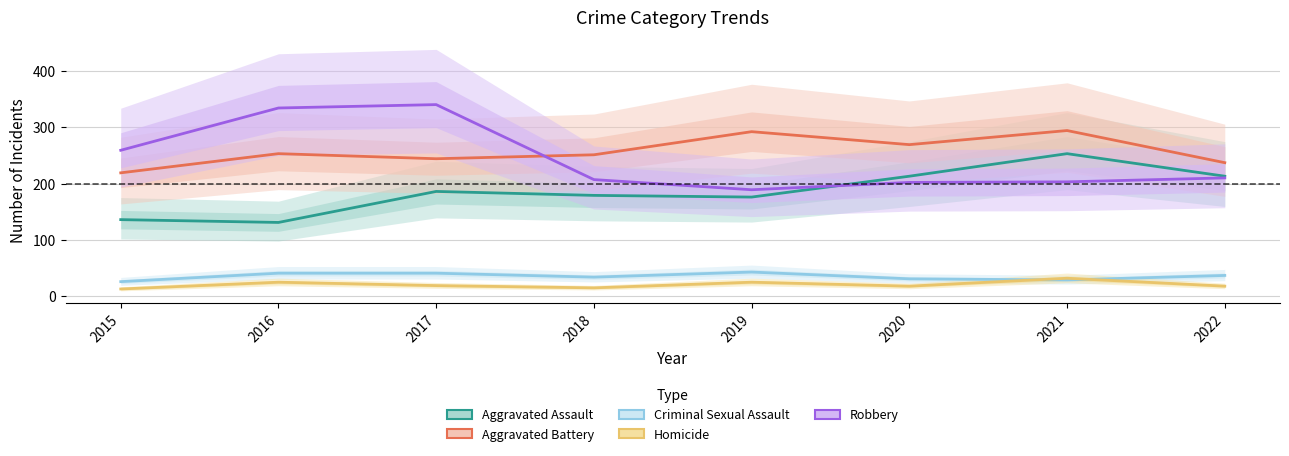

Between 2019 and 2022, which series saw the biggest shift?

Aggravated Battery